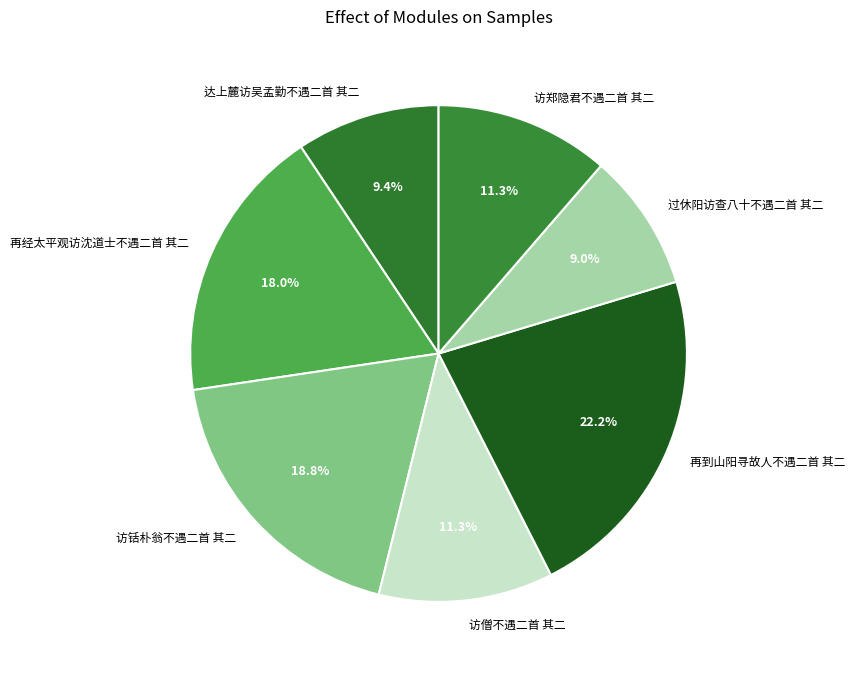

What percentage is the 达上麓访吴孟勤不遇二首 其二 slice, to the nearest percent?

9%